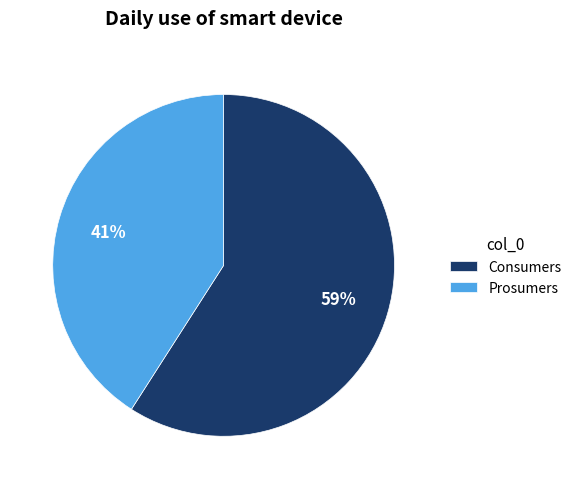

How many segments does this pie chart have?

2